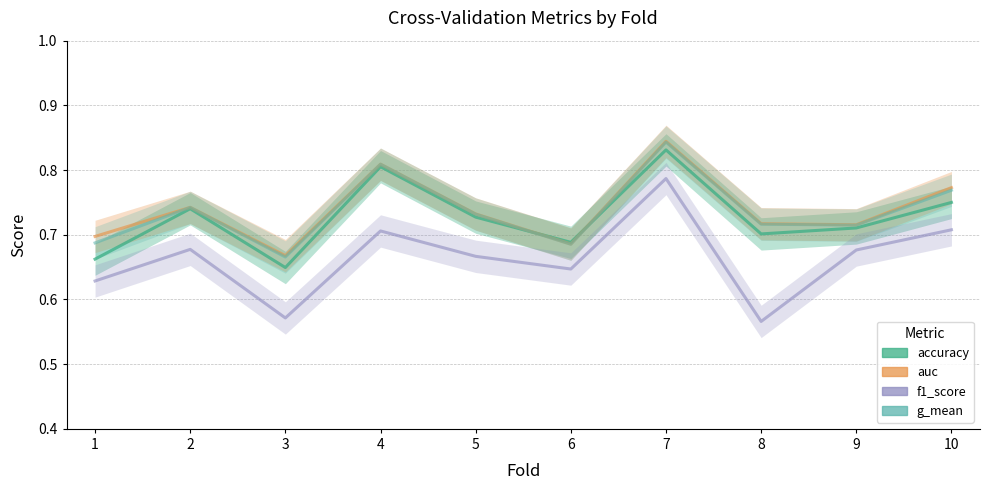

At which label is f1_score closest to 0?

8